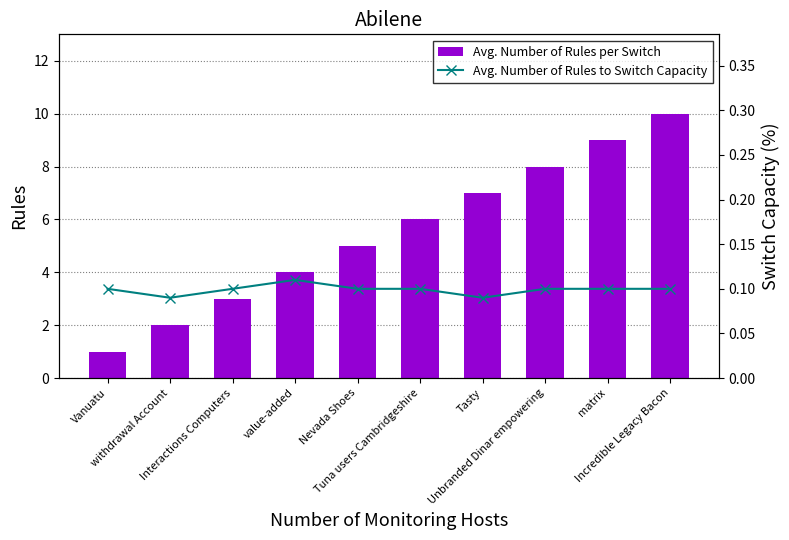

How many Avg. Number of Rules to Switch Capacity values are between 0 and 1?

10